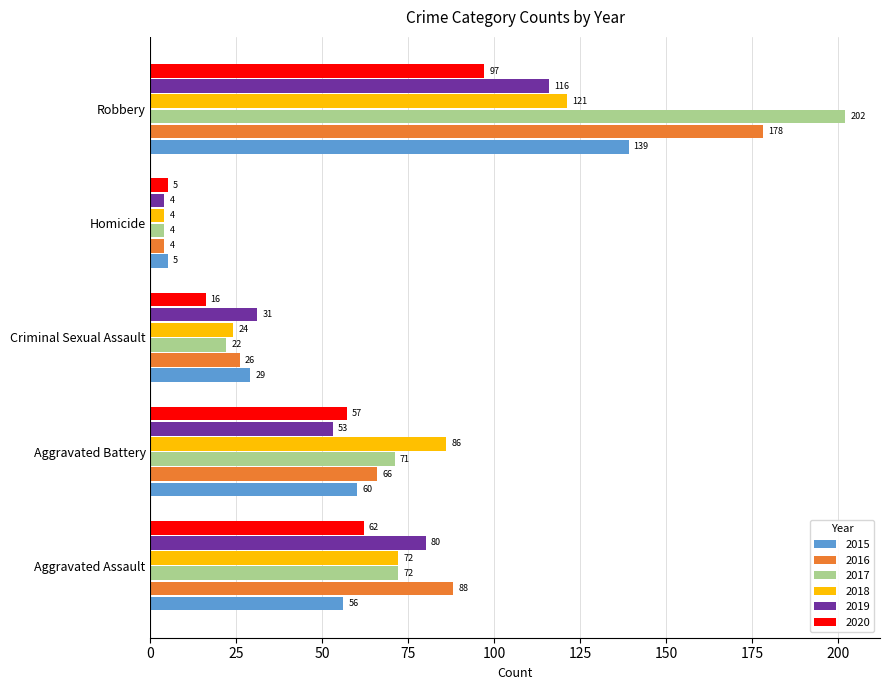

Rank the categories by 2019 value from lowest to highest.

Homicide, Criminal Sexual Assault, Aggravated Battery, Aggravated Assault, Robbery